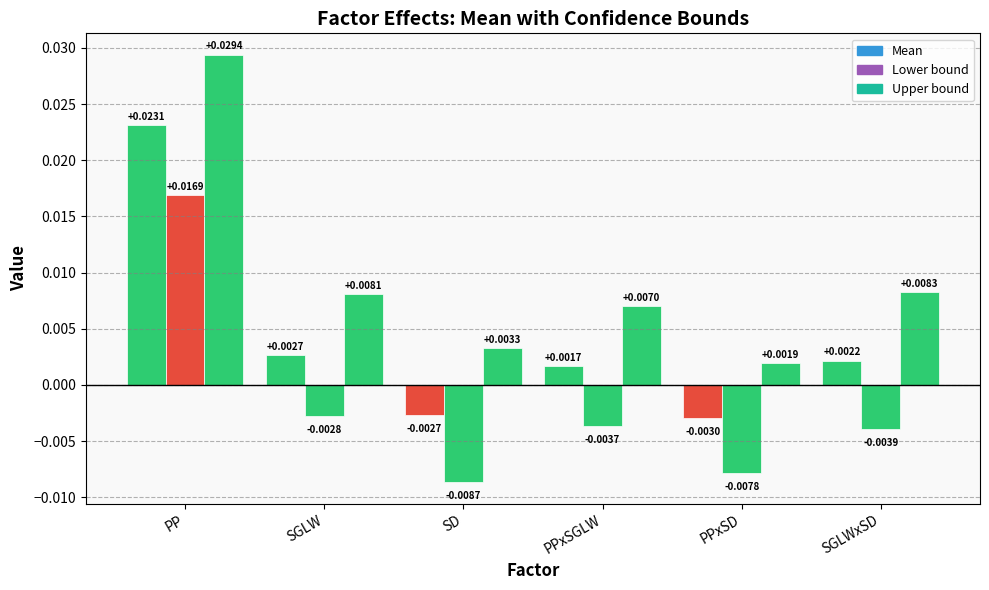

Which has a higher value, PPxSGLW or SGLWxSD?

SGLWxSD